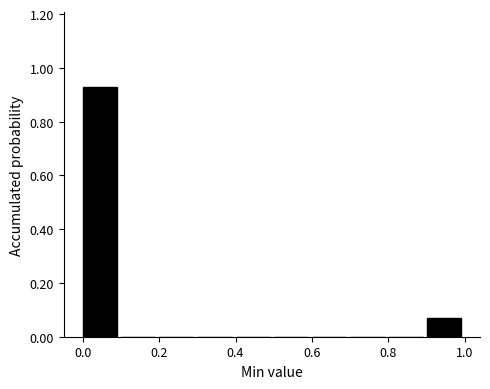

Reading left to right, list every bar in this chart as the range it spans on the x-axis followed by its height. The values are not printed on the chart, so give them approximately, as read against the axis.

0.0 to 0.1: 0.92
0.1 to 0.2: 0
0.2 to 0.3: 0
0.3 to 0.4: 0
0.4 to 0.5: 0
0.5 to 0.6: 0
0.6 to 0.7: 0
0.7 to 0.8: 0
0.8 to 0.9: 0
0.9 to 1.0: 0.08